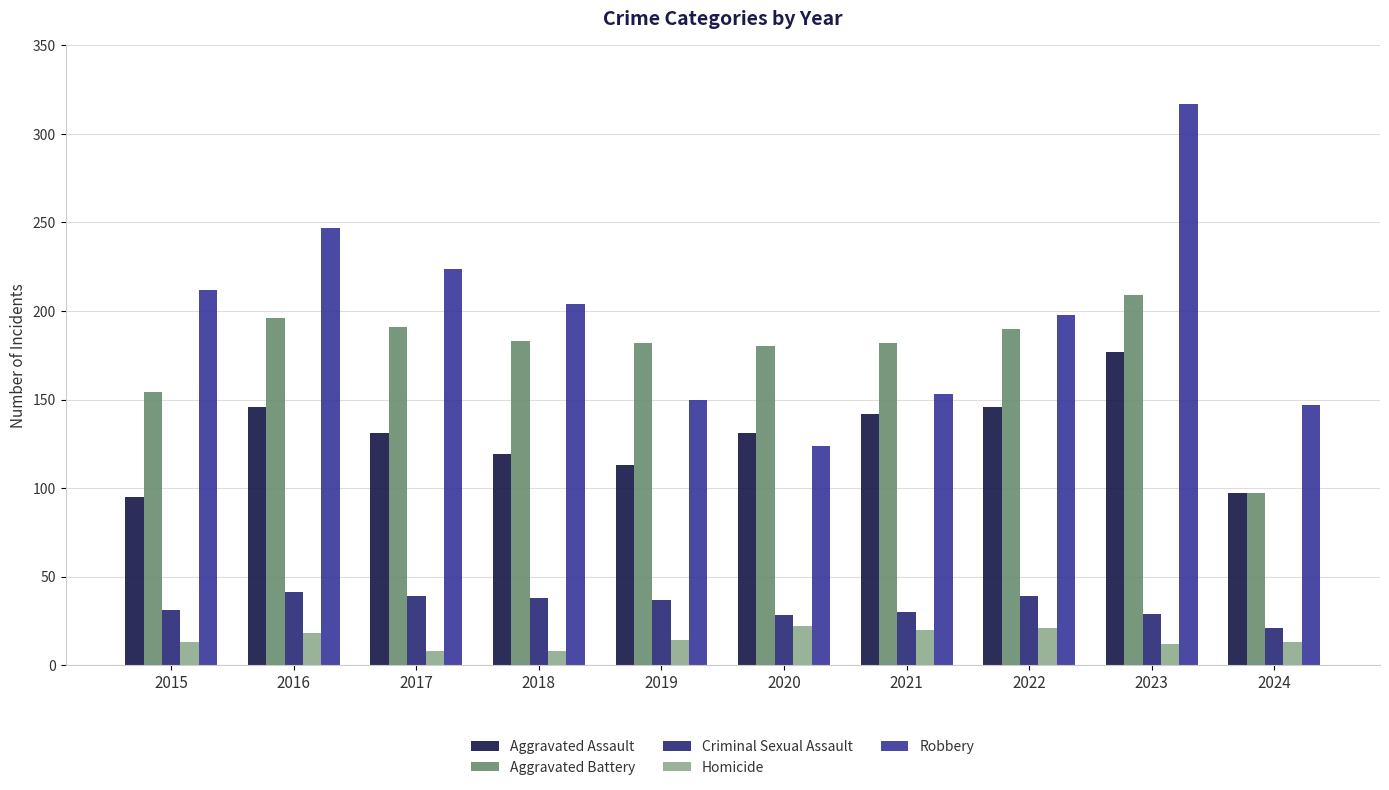

Rank the series at 2019 from highest to lowest value.

Aggravated Battery, Robbery, Aggravated Assault, Criminal Sexual Assault, Homicide